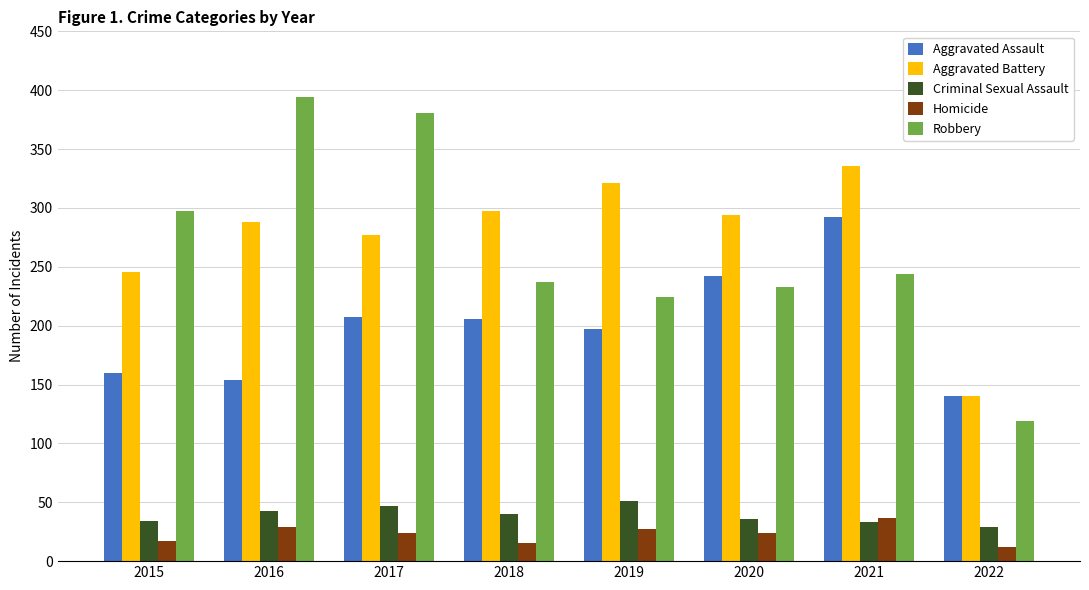

What is the sum of all Aggravated Assault values?

1598